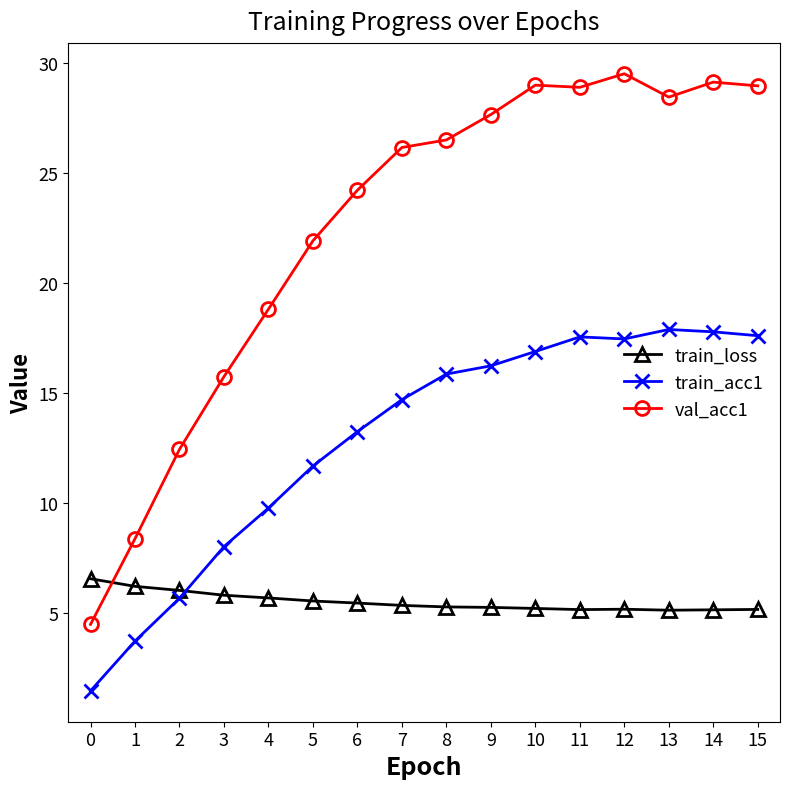

Is the value of val_acc1 at 9 greater than the value of train_loss at 10?

Yes